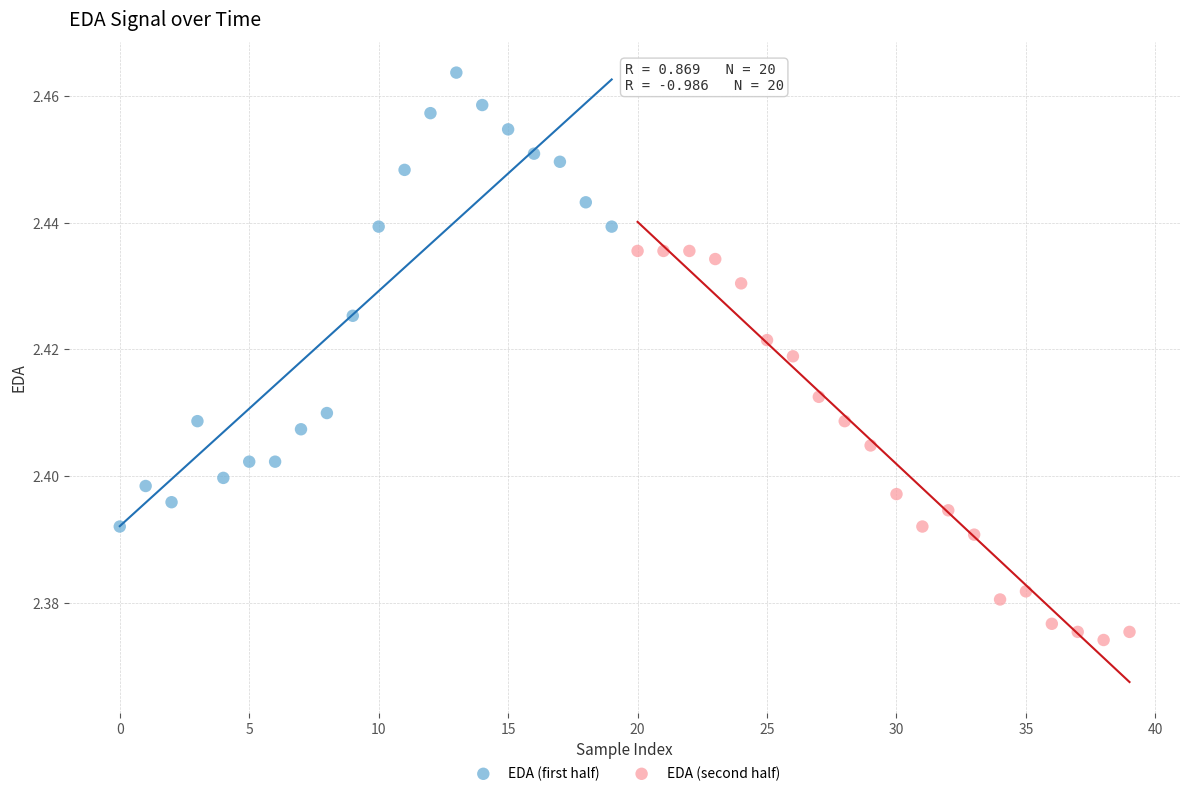

Which series has the widest spread of Y values?

EDA (first half)